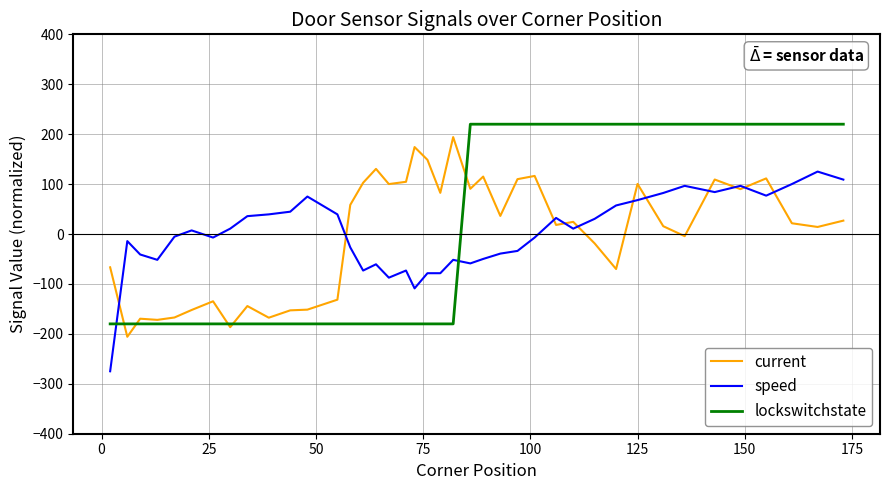

What is the maximum value shown in the chart?

220.0